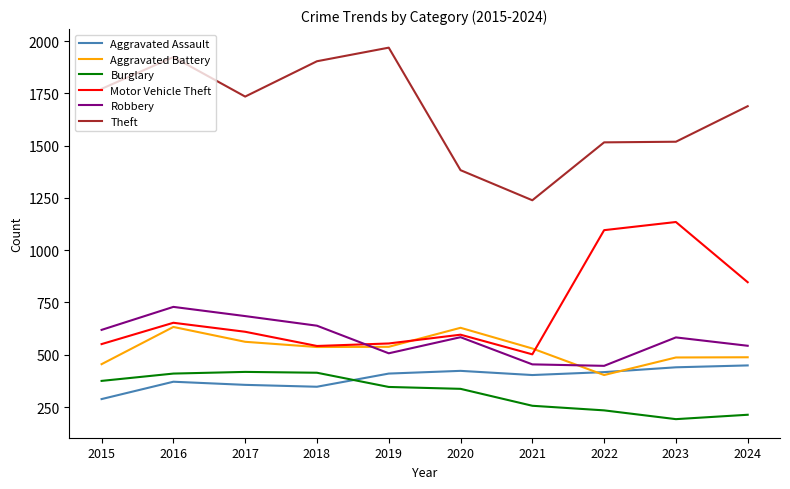

What is the spread (max minus min) of values at 2021?

983